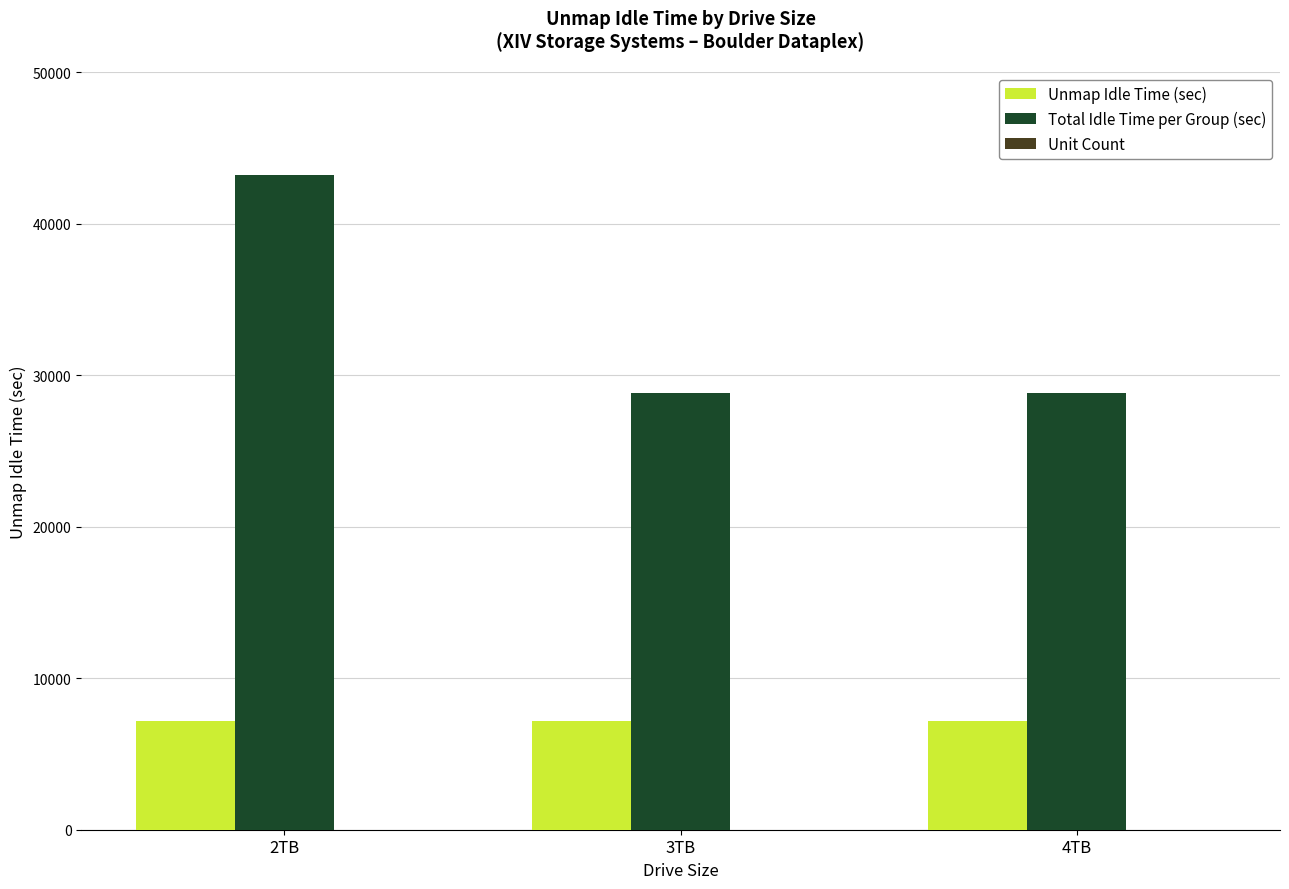

Which series has the largest total across all categories?

Total Idle Time per Group (sec)